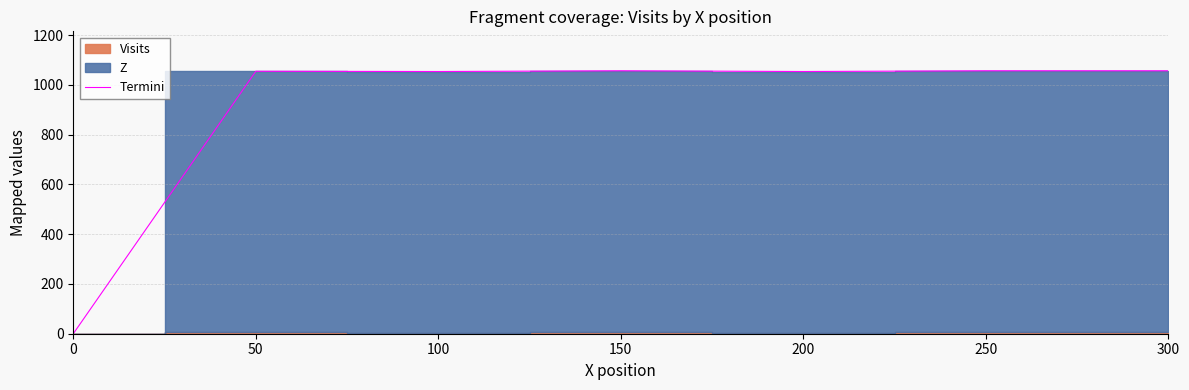

How many values exceed 1055?

3